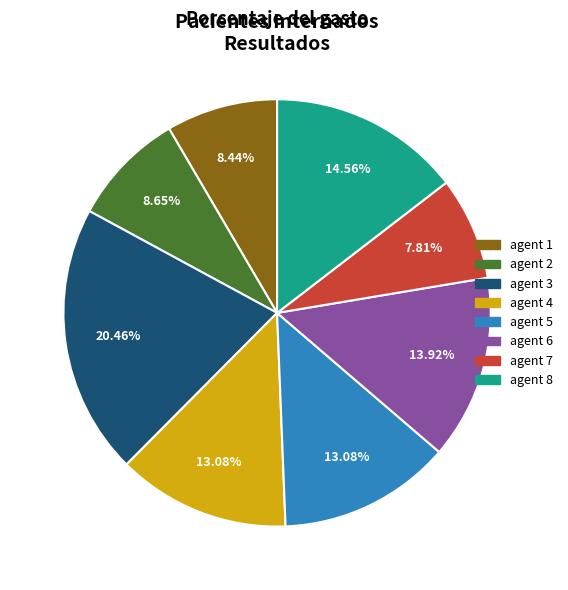

Count the number of slices in the pie.

8